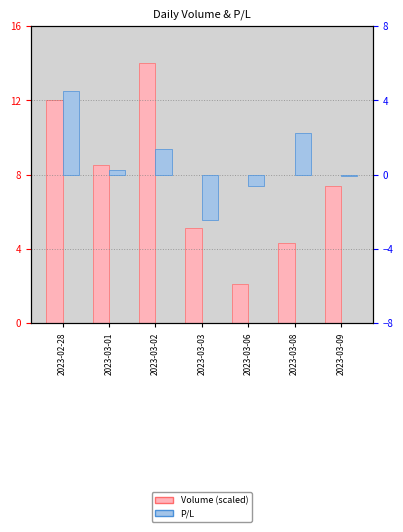

Where does the Volume (scaled) series first go above 7?

2023-02-28